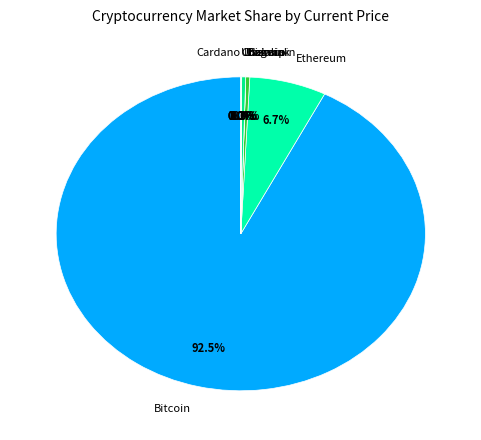

Which slice represents more than half of the pie?

Bitcoin